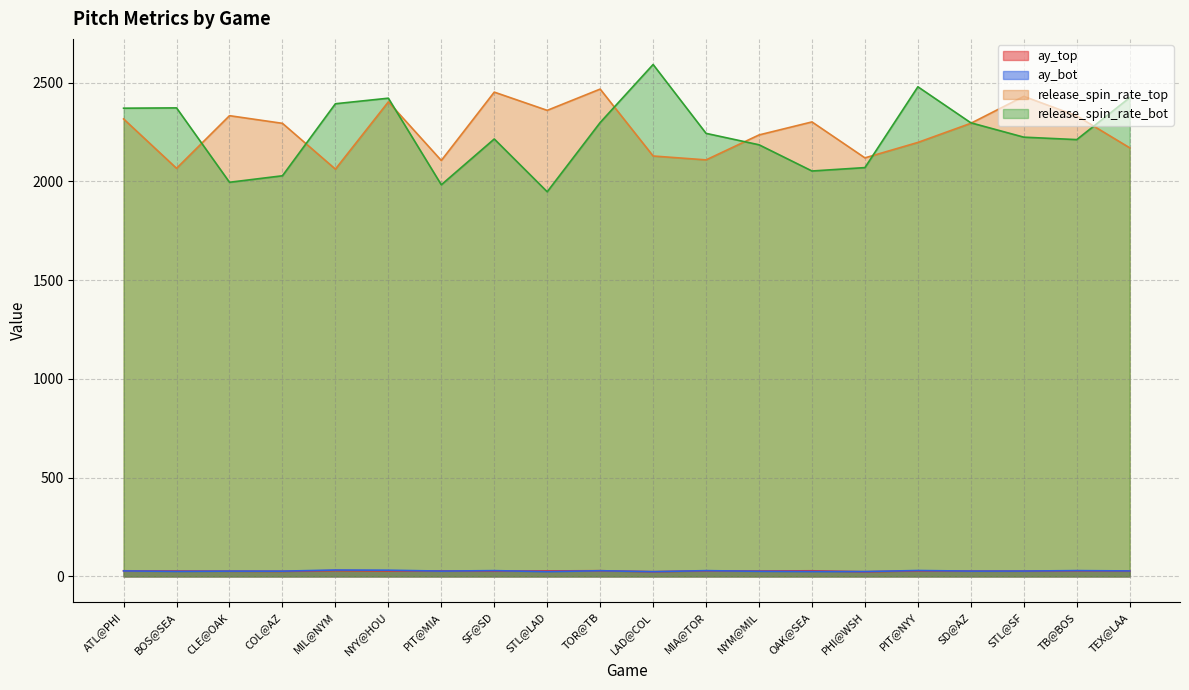

How many lines are shown in the chart?

4